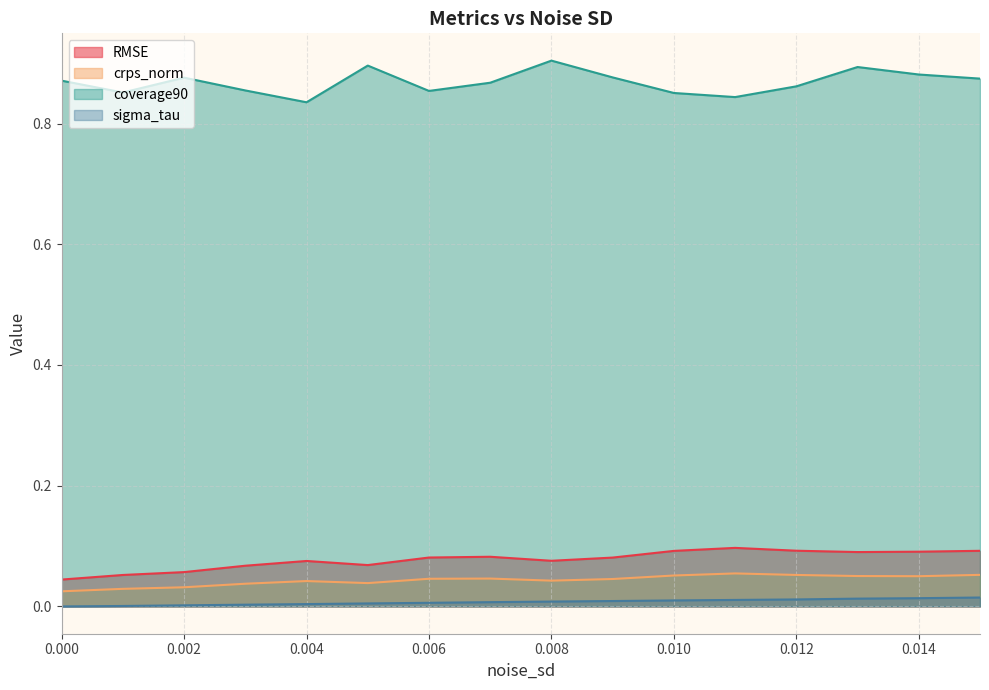

Reading left to right, list all the values displayed in this chart.

RMSE: 0.0=0.0	0.001=0.1	0.002=0.1	0.003=0.1	0.004=0.1	0.005=0.1	0.006=0.1	0.007=0.1	0.008=0.1	0.009=0.1	0.01=0.1	0.011=0.1	0.012=0.1	0.013=0.1	0.014=0.1	0.015=0.1
crps_norm: 0.0=0.0	0.001=0.0	0.002=0.0	0.003=0.0	0.004=0.0	0.005=0.0	0.006=0.0	0.007=0.0	0.008=0.0	0.009=0.0	0.01=0.1	0.011=0.1	0.012=0.1	0.013=0.1	0.014=0.1	0.015=0.1
coverage90: 0.0=0.9	0.001=0.9	0.002=0.9	0.003=0.9	0.004=0.8	0.005=0.9	0.006=0.9	0.007=0.9	0.008=0.9	0.009=0.9	0.01=0.9	0.011=0.8	0.012=0.9	0.013=0.9	0.014=0.9	0.015=0.9
sigma_tau: 0.0=0.0	0.001=0.0	0.002=0.0	0.003=0.0	0.004=0.0	0.005=0.0	0.006=0.0	0.007=0.0	0.008=0.0	0.009=0.0	0.01=0.0	0.011=0.0	0.012=0.0	0.013=0.0	0.014=0.0	0.015=0.0